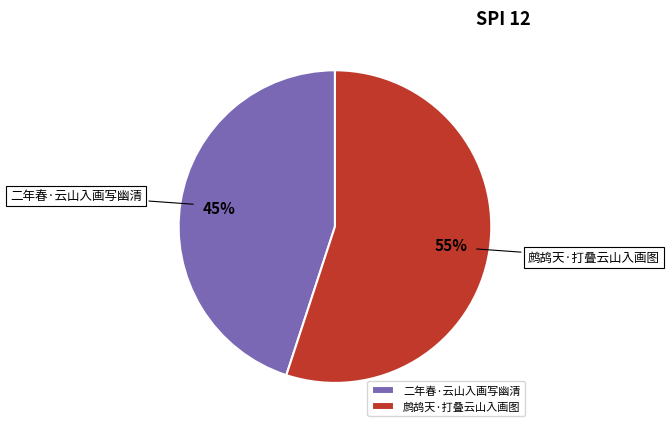

How many segments does this pie chart have?

2